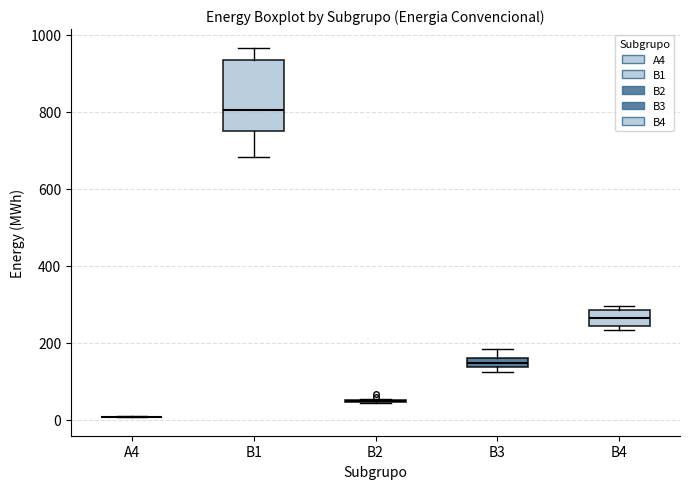

Comparing the boxes themselves (not the whiskers), which one is the tallest?

B1